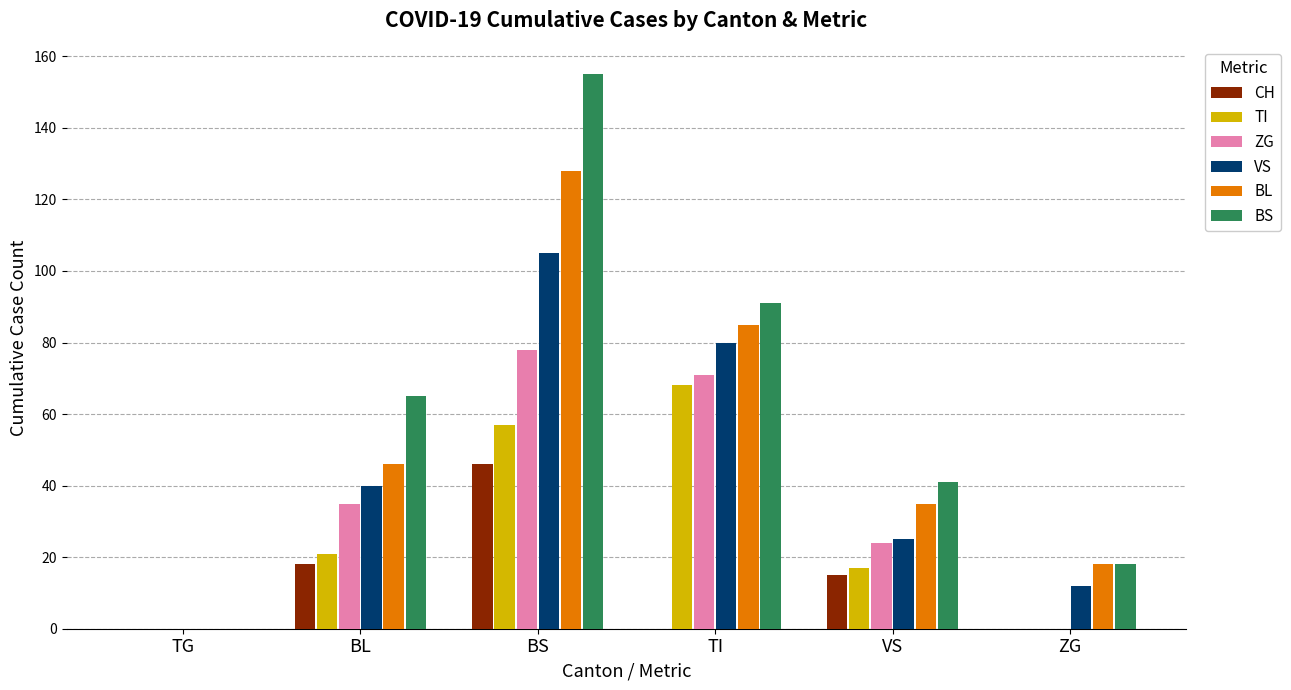

Reading right to left, extract all data points from this chart.

CH: 0	15	0	46	18	0
TI: 0	17	68	57	21	0
ZG: 0	24	71	78	35	0
VS: 12	25	80	105	40	0
BL: 18	35	85	128	46	0
BS: 18	41	91	155	65	0